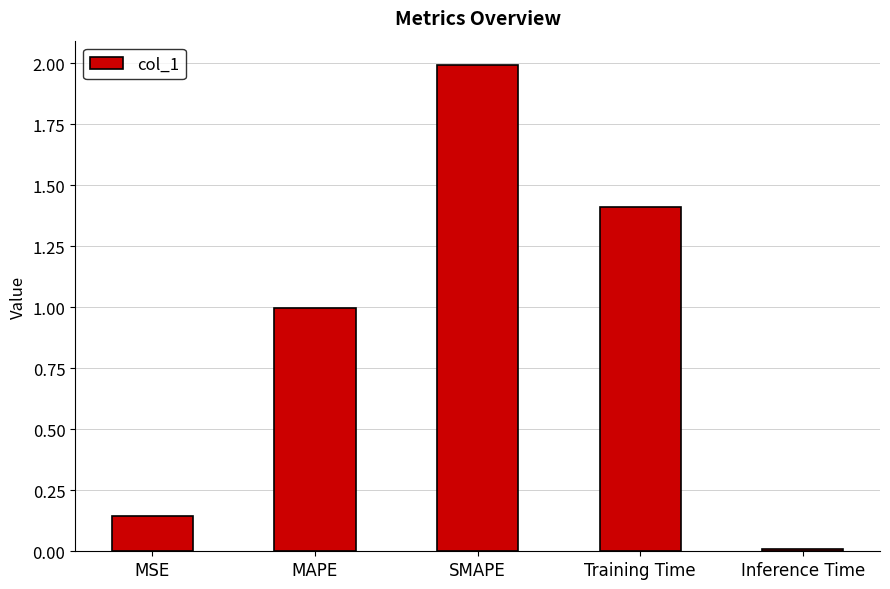

What is the difference between the second highest and minimum values?

1.4